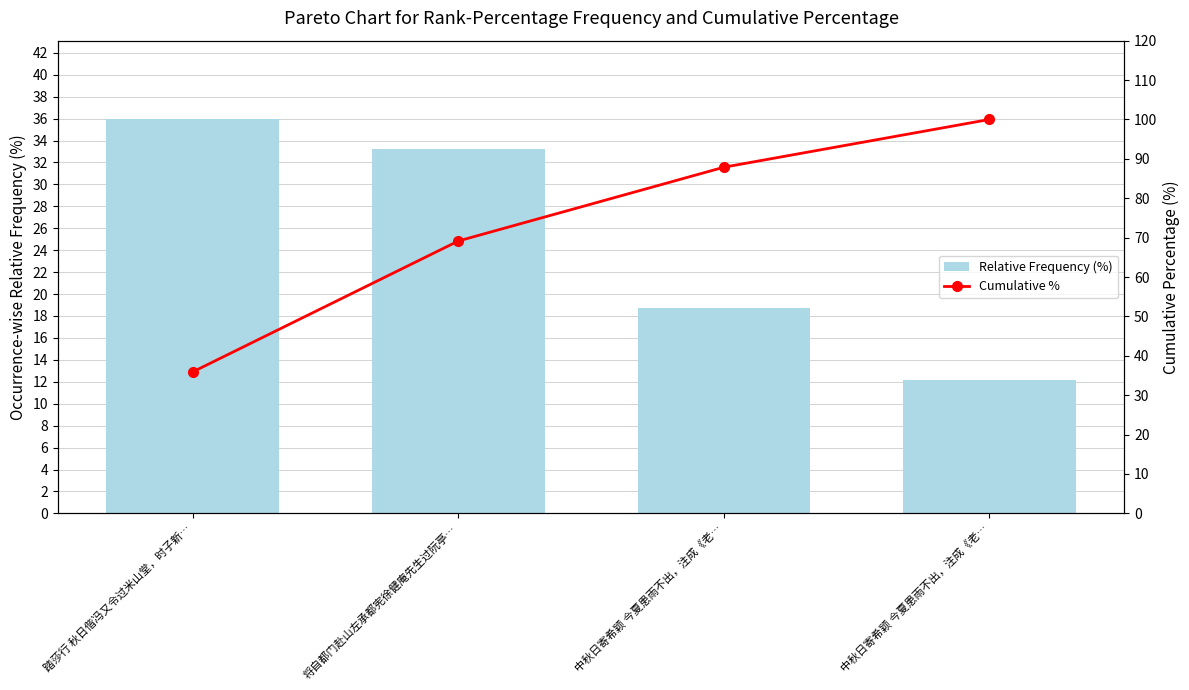

Is the value of Cumulative % at 踏莎行 秋日偕冯又令过米山堂，时子新… greater than the value of Relative Frequency (%) at 将自都门赴山左承都宪徐健庵先生过阮亭…?

Yes